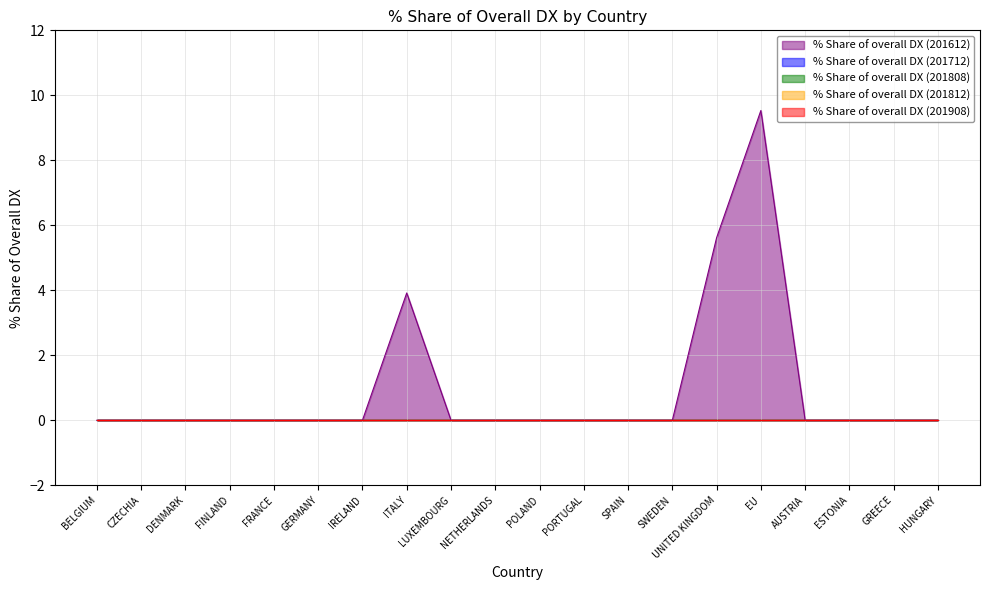

True or false: % Share of overall DX (201812) and % Share of overall DX (201808) cross at least once.

False